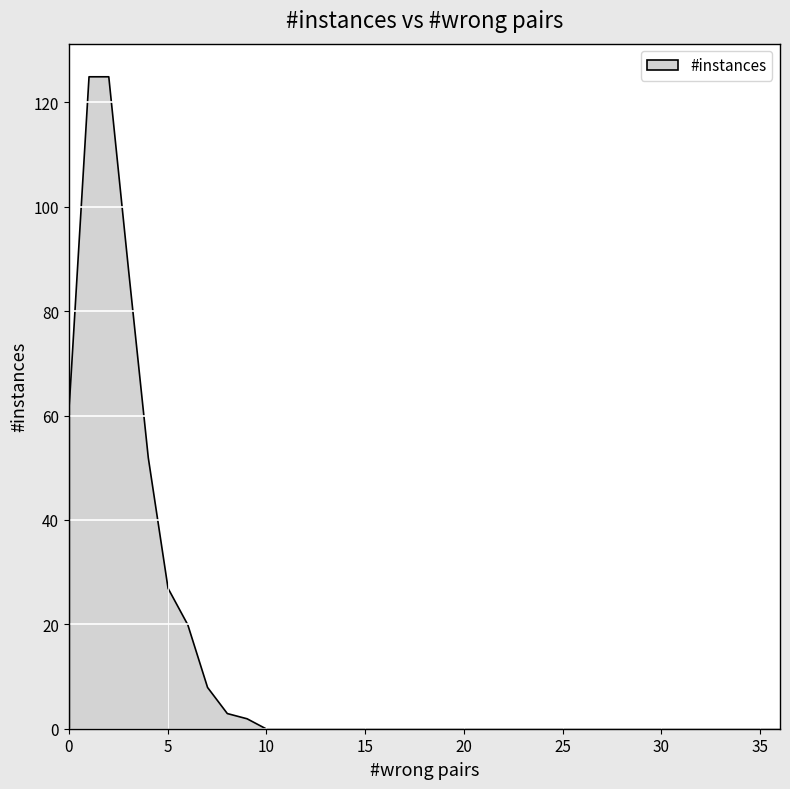

The value at 17 is 39. True or false?

False